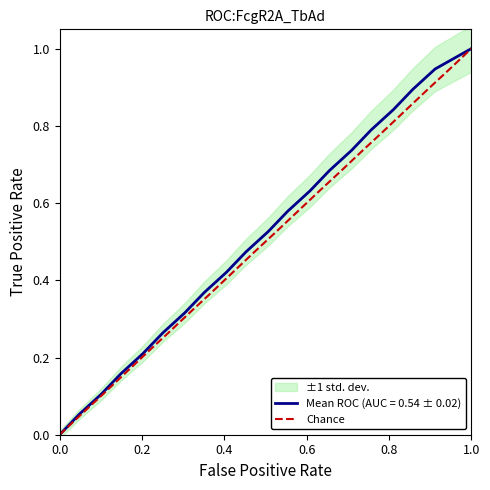

What is the value of the 13th point from the left?

0.6